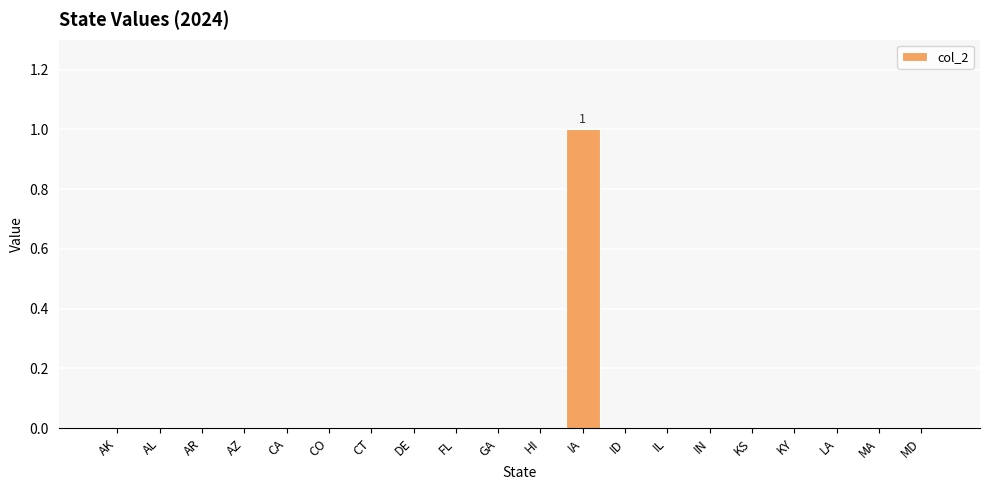

At which category does the chart reach its peak across all series?

IA